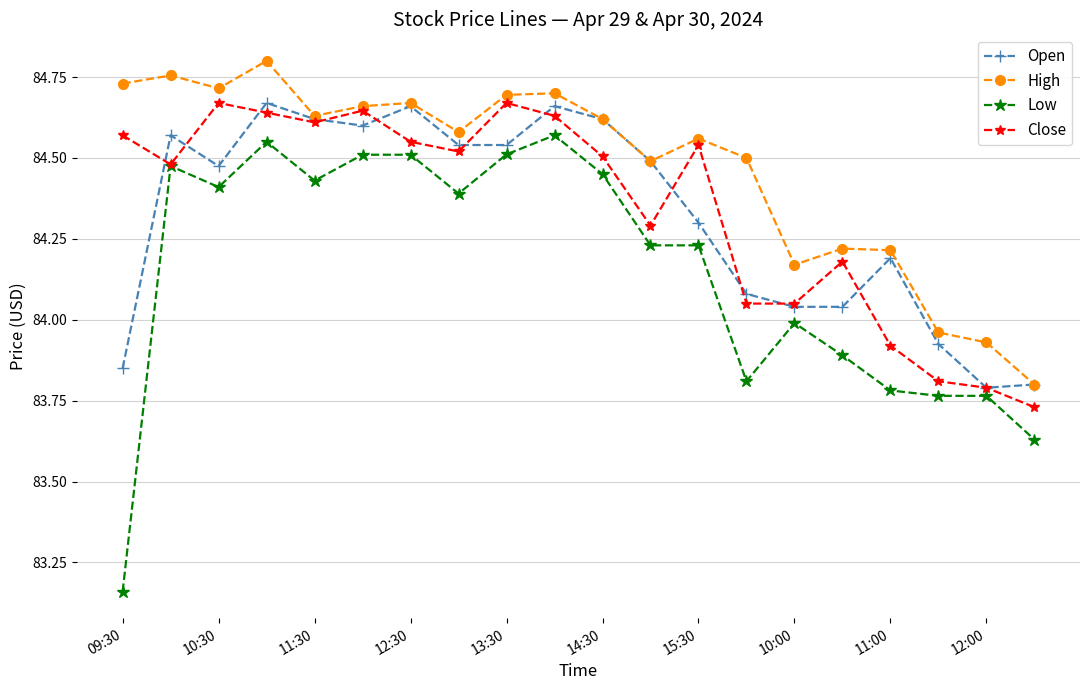

True or false: Low and High intersect in this chart.

False